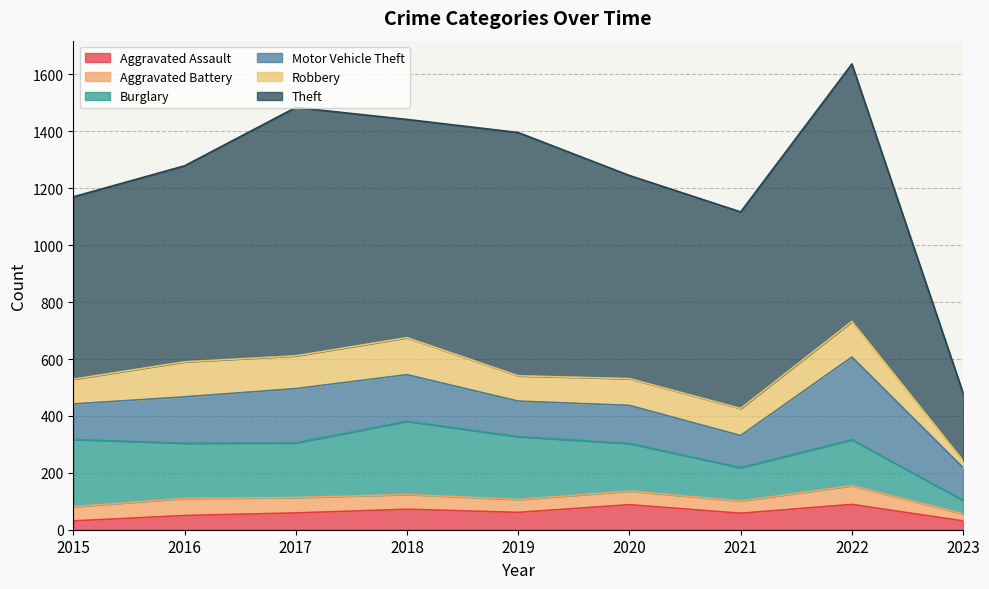

Reading left to right, transcribe all the data shown in this chart.

Aggravated Assault: 31	50	59	72	61	88	58	89	31
Aggravated Battery: 50	60	54	52	45	48	43	66	25
Burglary: 236	194	192	257	221	167	117	161	47
Motor Vehicle Theft: 125	163	191	164	125	134	113	291	115
Robbery: 87	123	115	130	89	94	95	125	25
Theft: 641	689	873	767	855	714	691	905	237